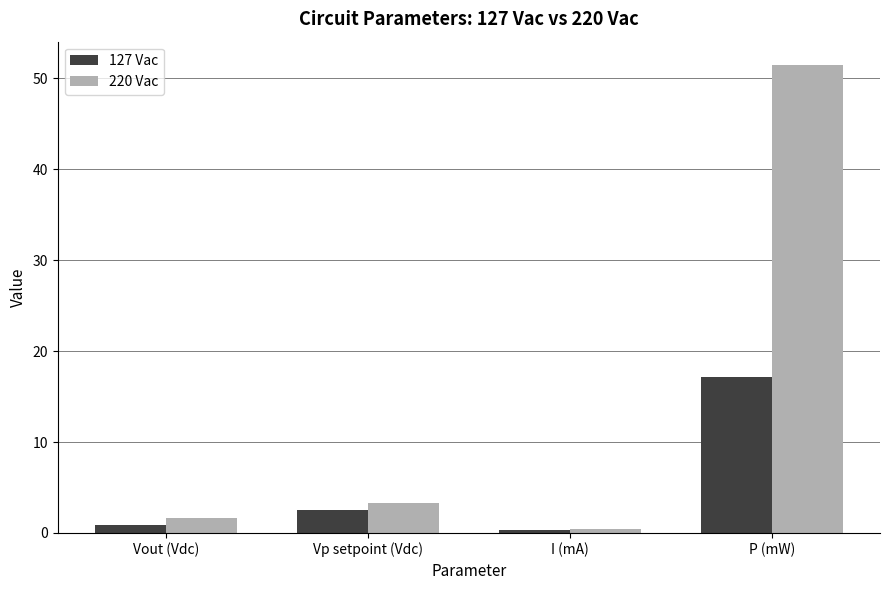

The 127 Vac series shows 9.3 at P (mW). True or false?

False